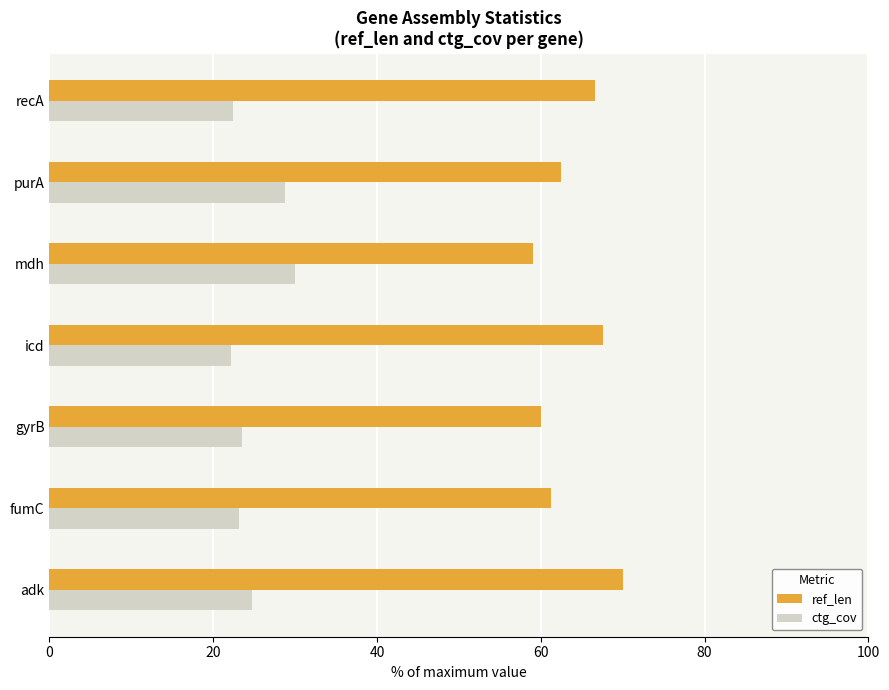

What is the spread (max minus min) of values at icd?

45.5